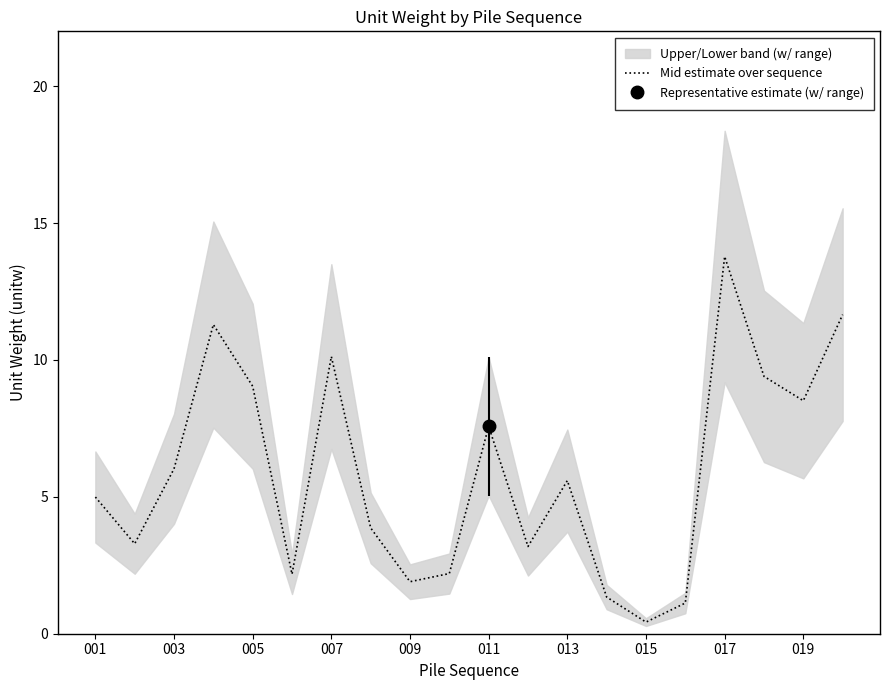

Is it true that Mid estimate over sequence equals 5.0 at 001?

True